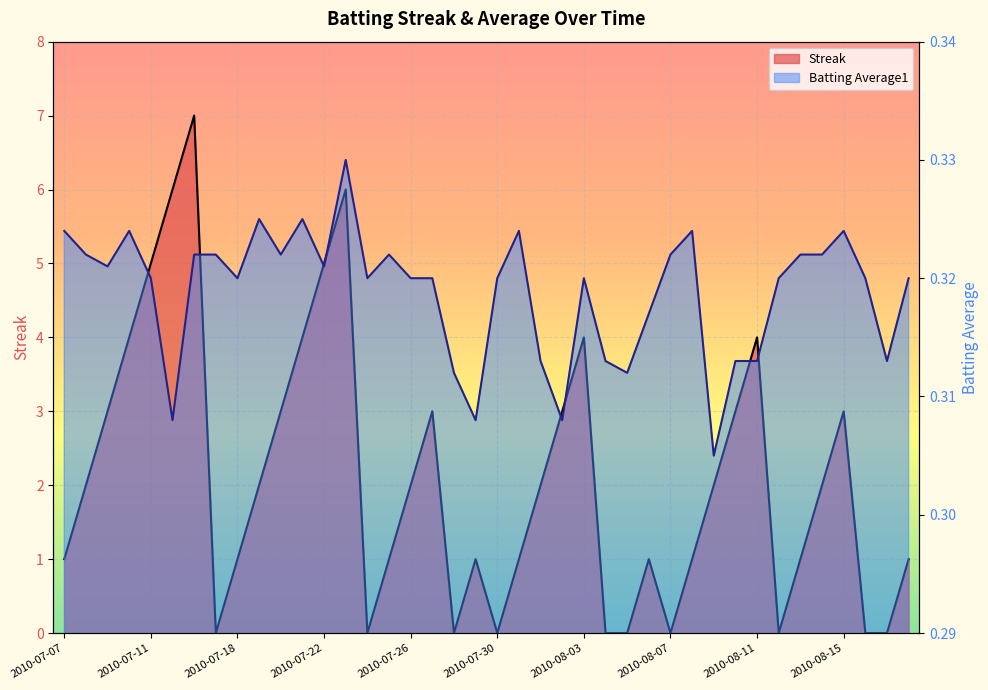

Count the number of data series in this chart.

2